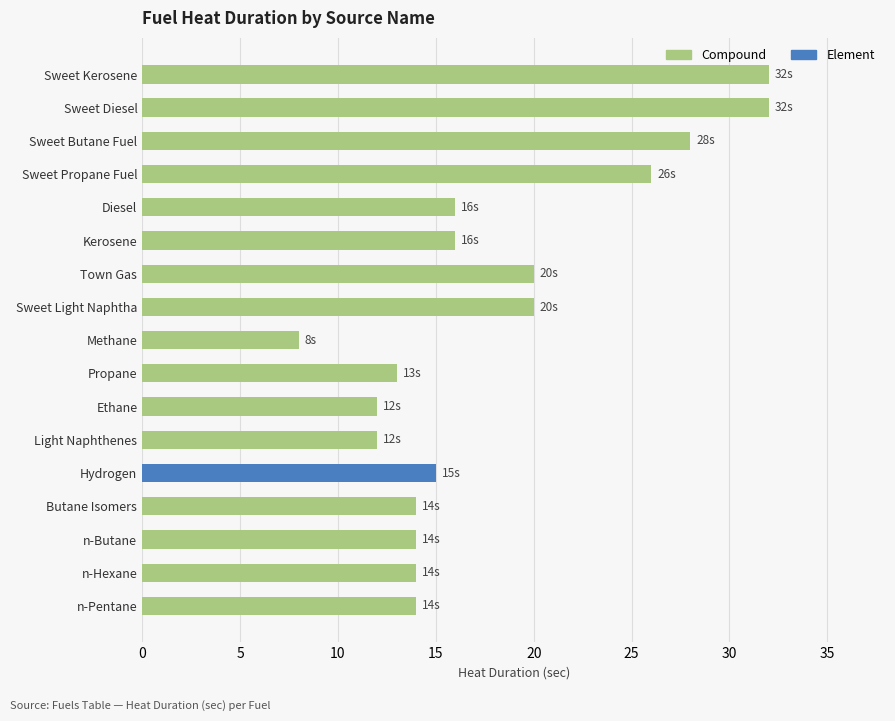

Count the number of categories in the chart.

17